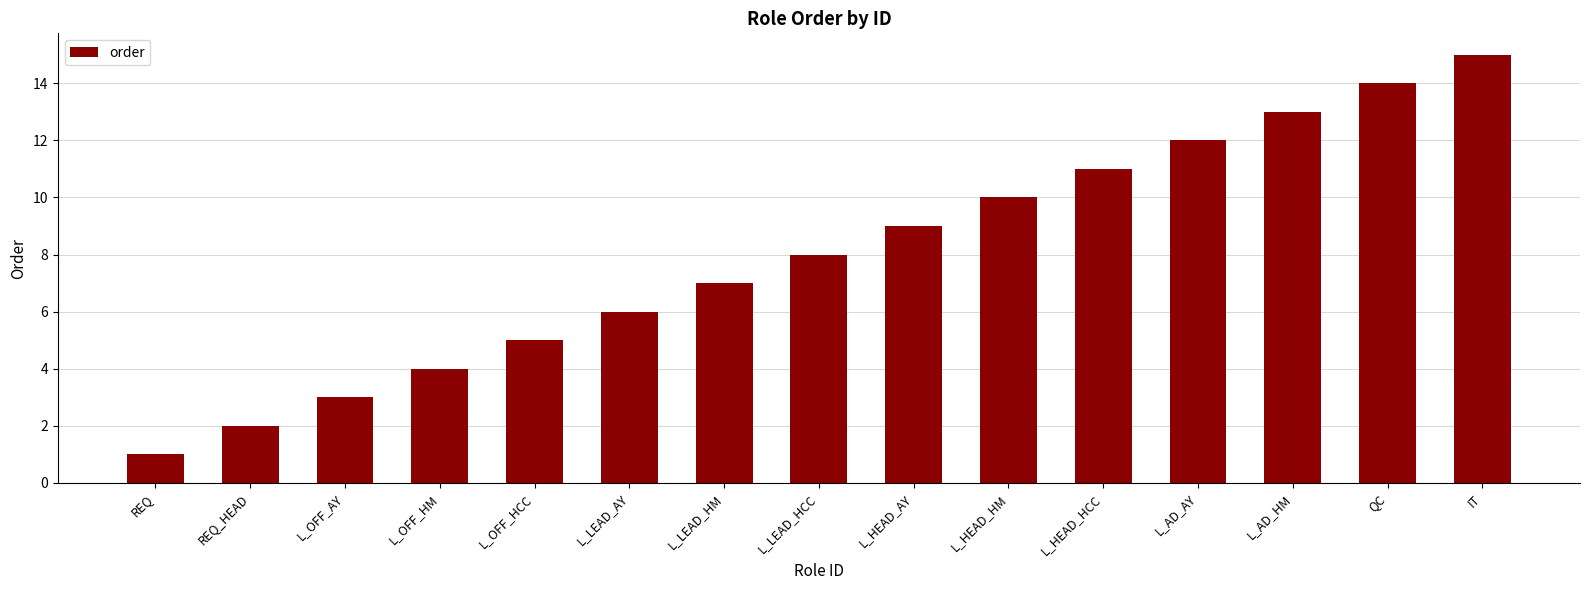

What is the change in value from REQ to IT?

+14